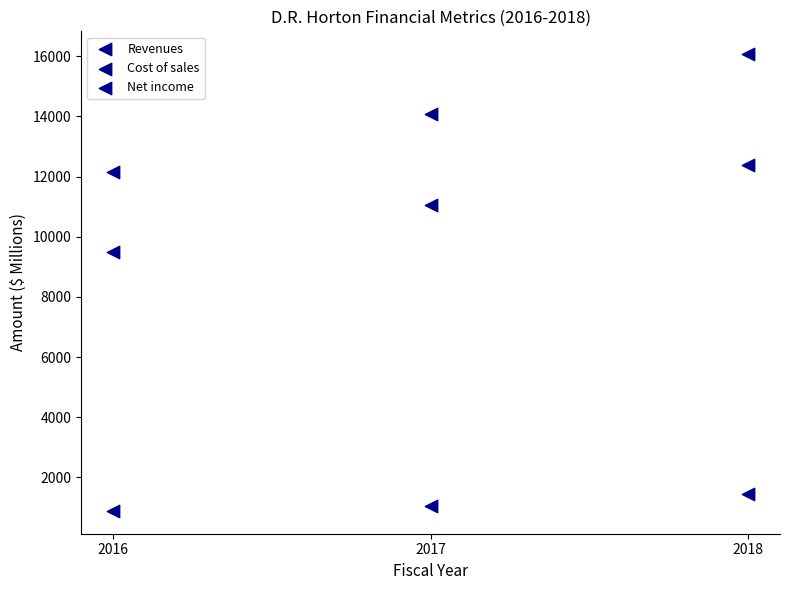

How many data points are displayed?

9